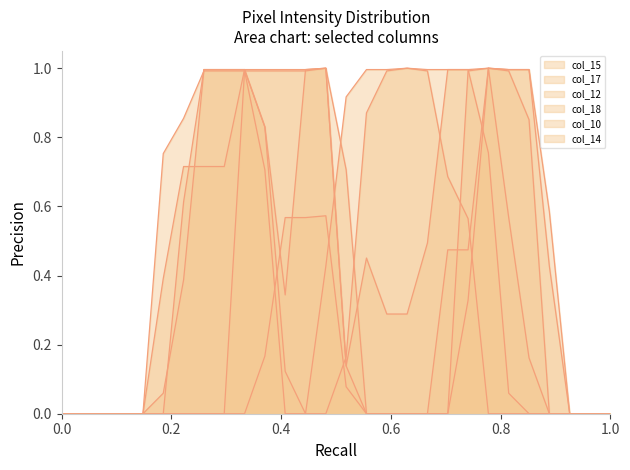

Does the chart display data point markers on the line(s)?

No